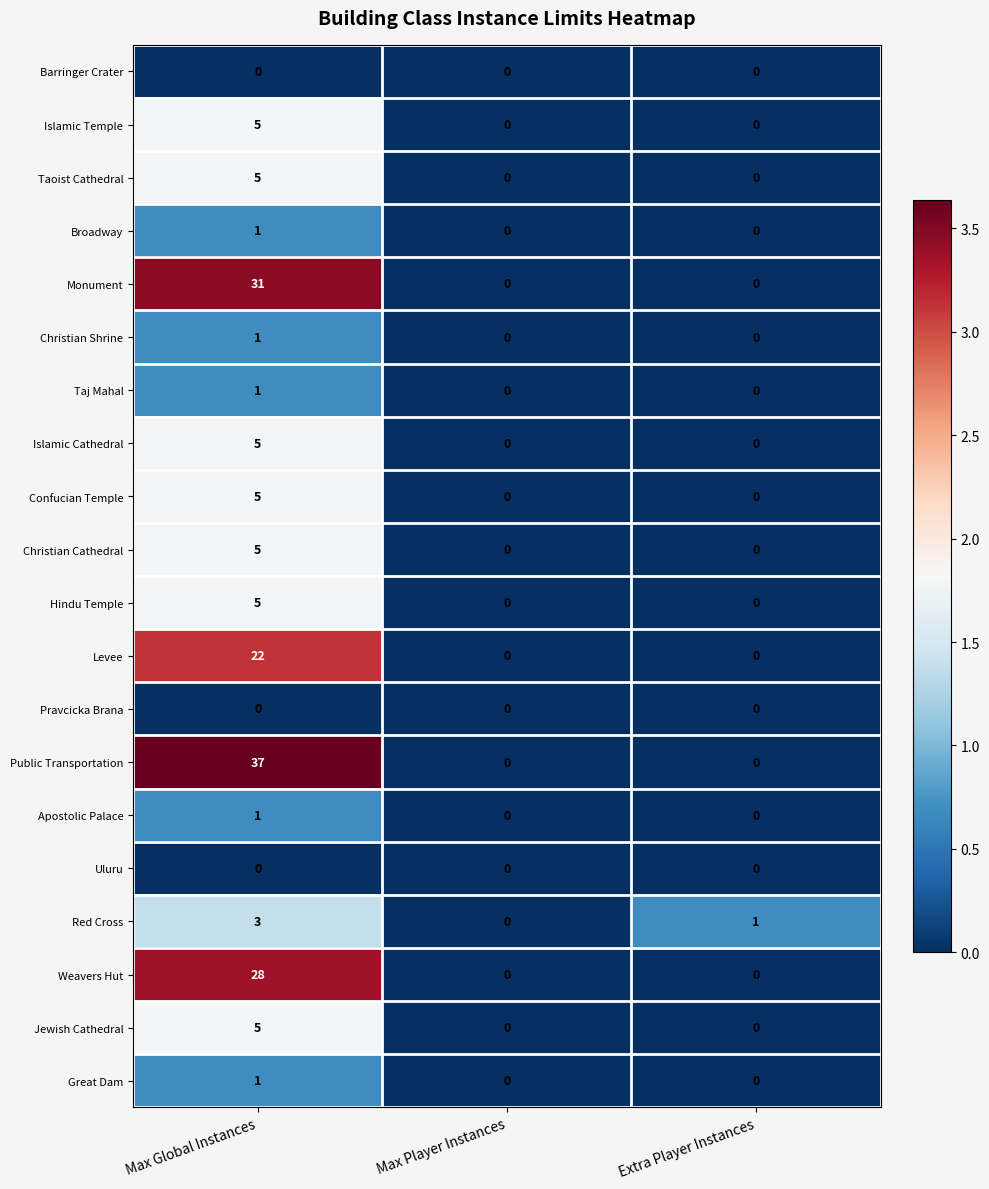

Where does the Red Cross series first go above 1?

Max Global Instances